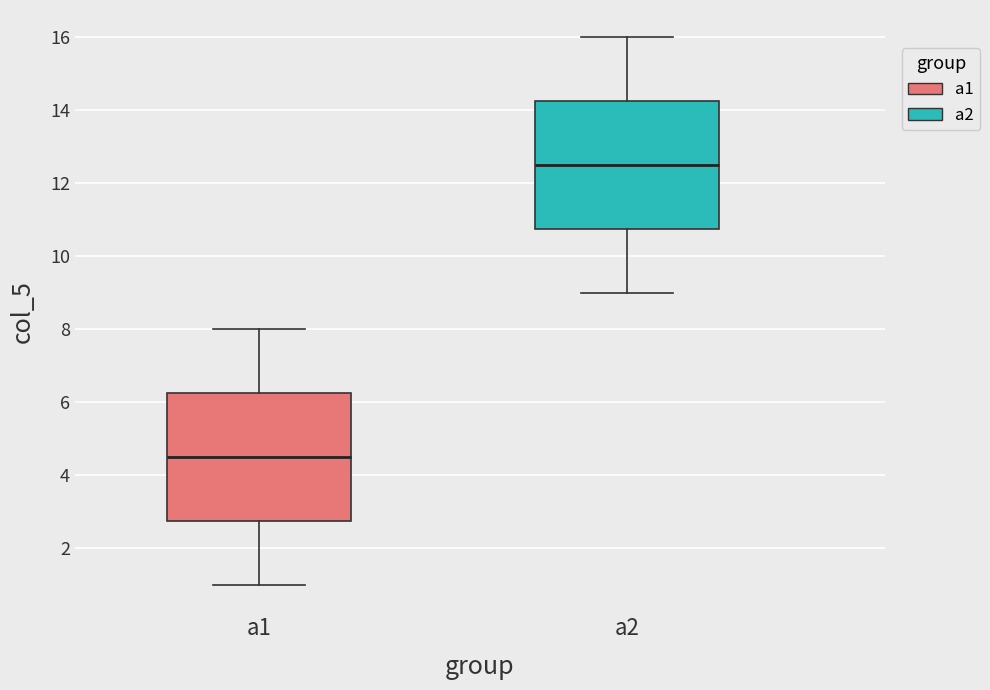

Reading left to right, read every box against the y-axis: the position of its median line, the range the box covers, and the ends of its whiskers. The values are not printed on the chart, so give them approximately, as read against the axis.

a1: median 4.6, box 2.8 to 6.2, whiskers 1.0 to 8.0
a2: median 12.6, box 10.8 to 14.2, whiskers 9.0 to 16.0